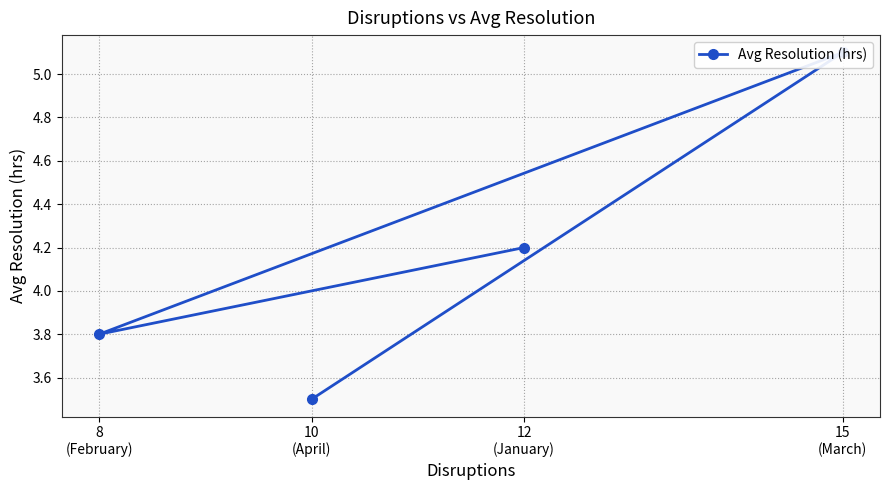

At which category does the data reach its first local valley?

8
(February)